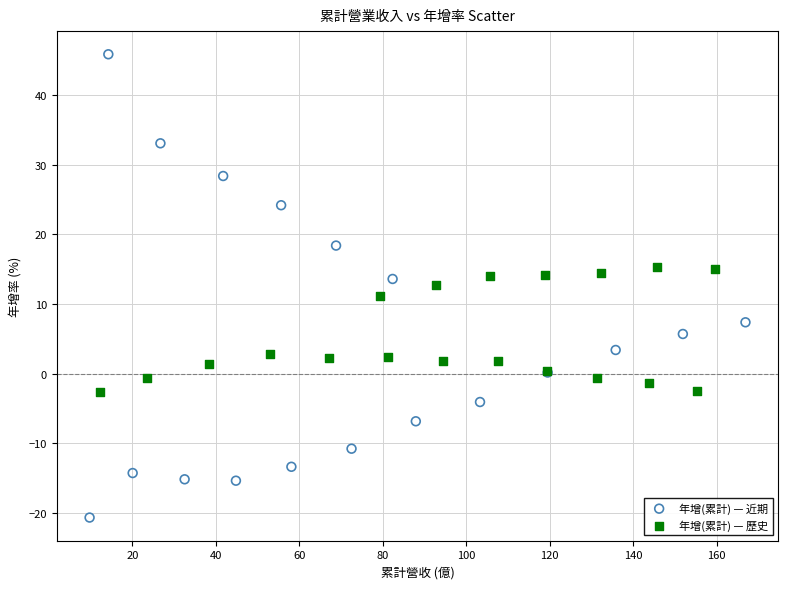

Which series contains the lowest Y value?

年增(累計) — 近期